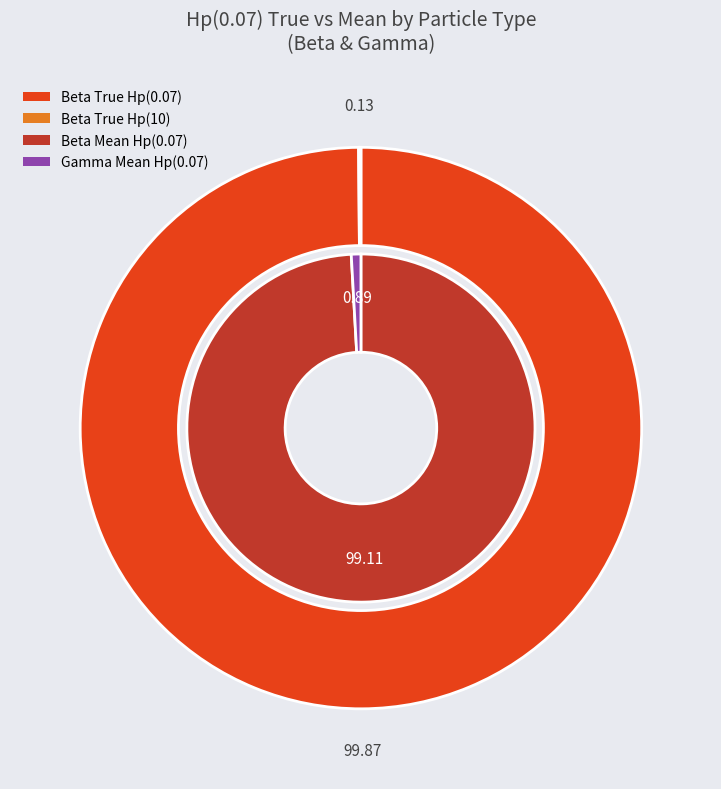

How many segments does this pie chart have?

2